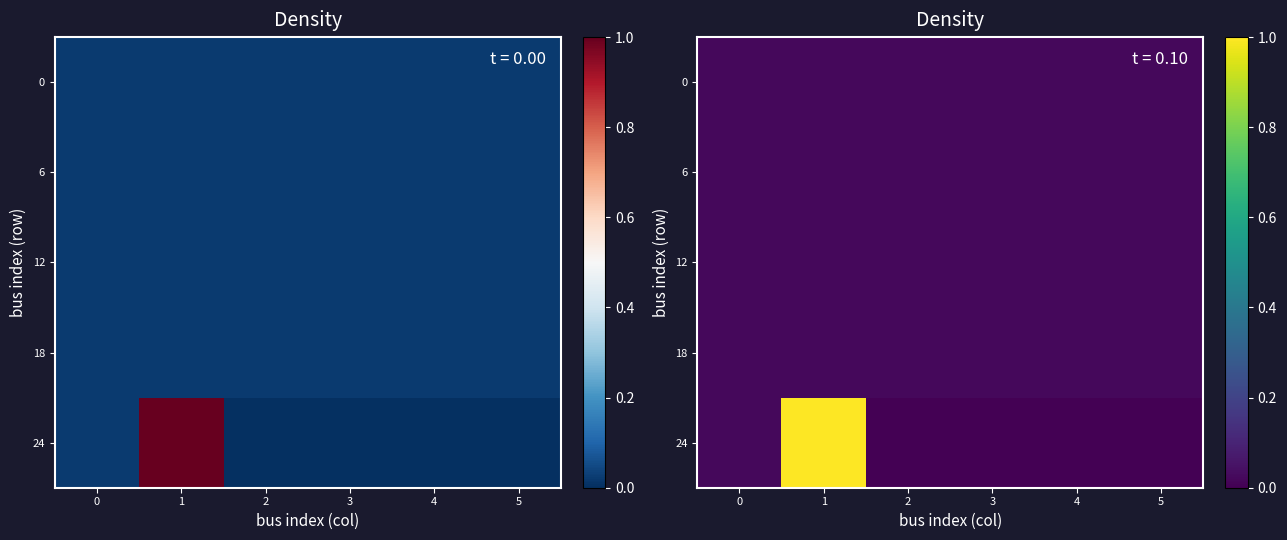

True or false: 24 has a value of -0.7 at 2.

False